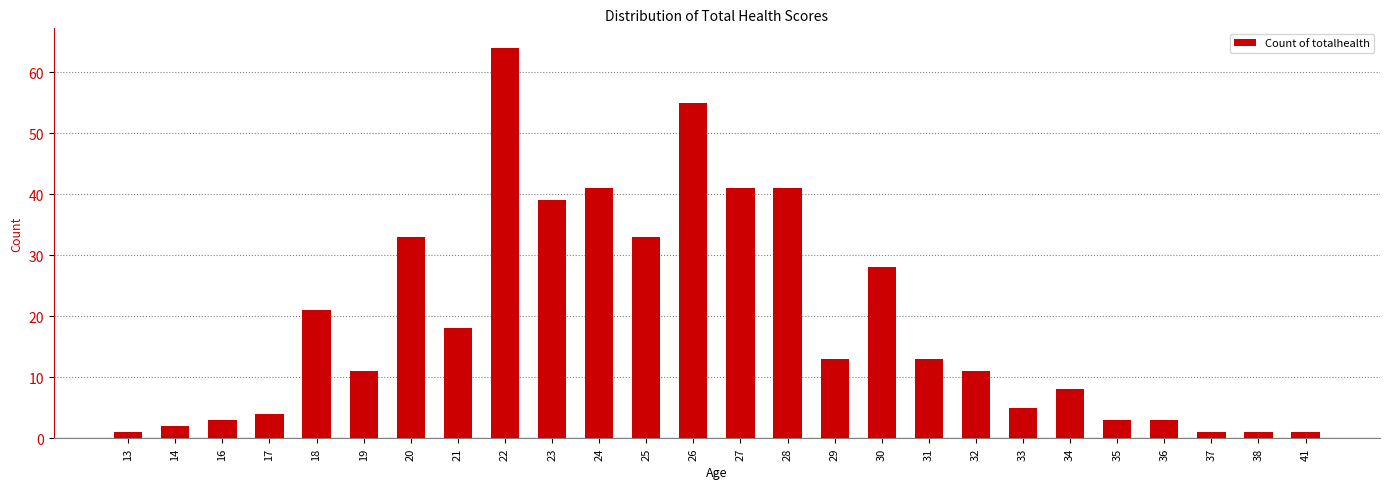

Reading right to left, extract all data points from this chart.

1	1	1	3	3	8	5	11	13	28	13	41	41	55	33	41	39	64	18	33	11	21	4	3	2	1